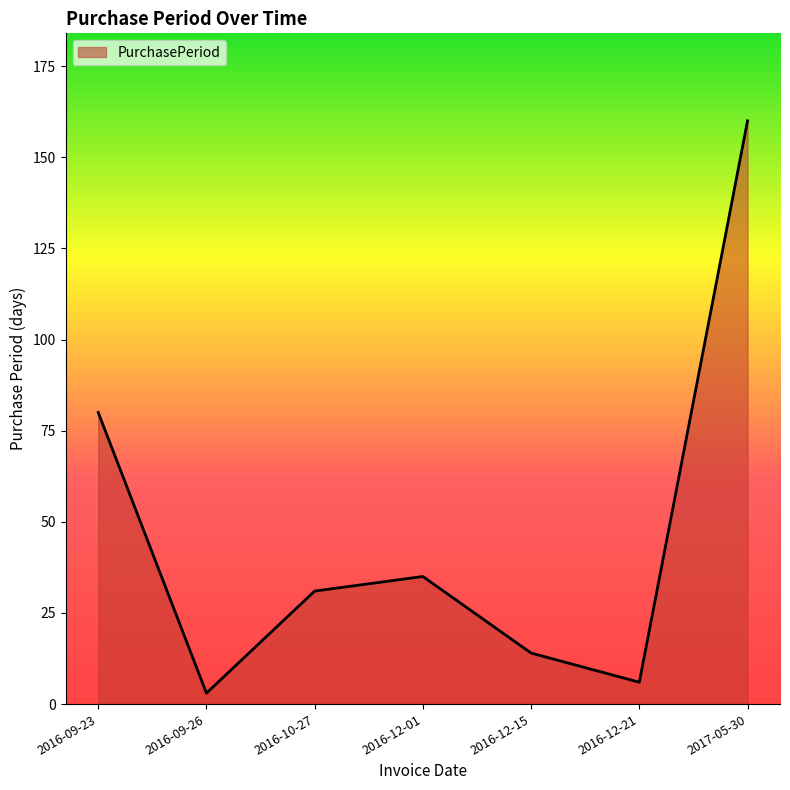

What is the change in value from 2016-10-27 to 2017-05-30?

+129